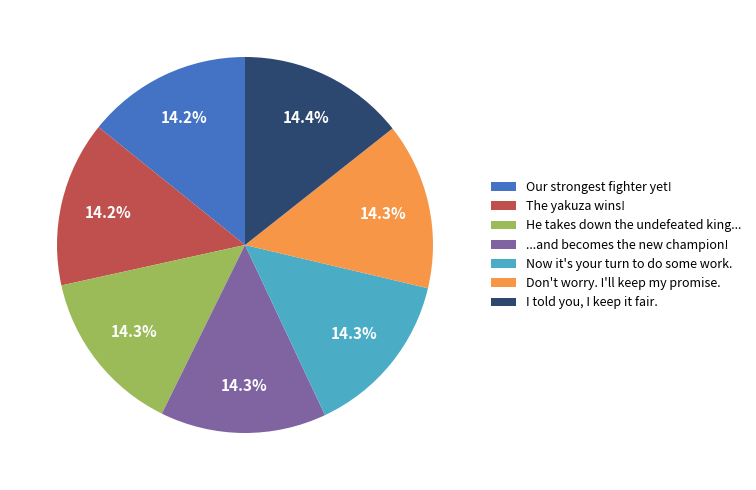

Is there any slice that represents more than half of the pie?

No